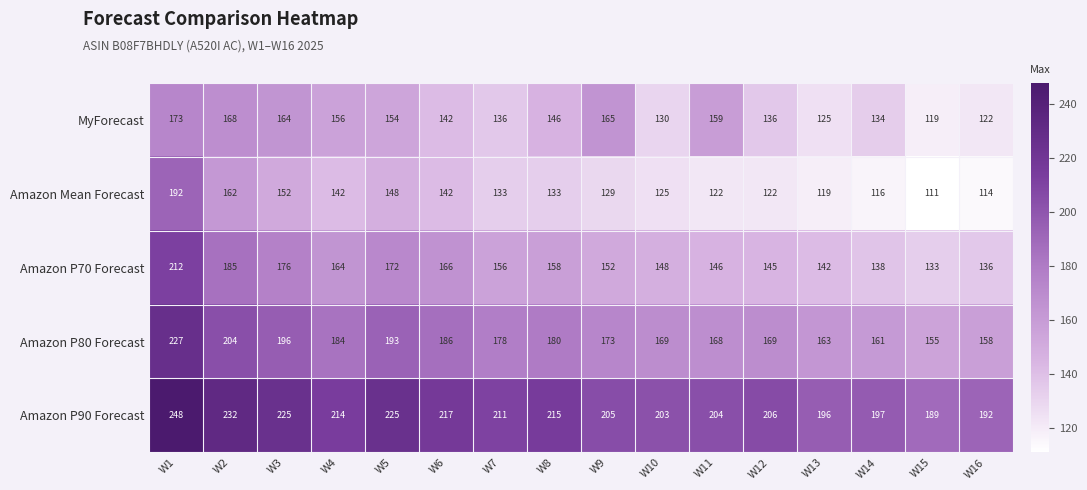

At how many categories does at least one series exceed 187?

16